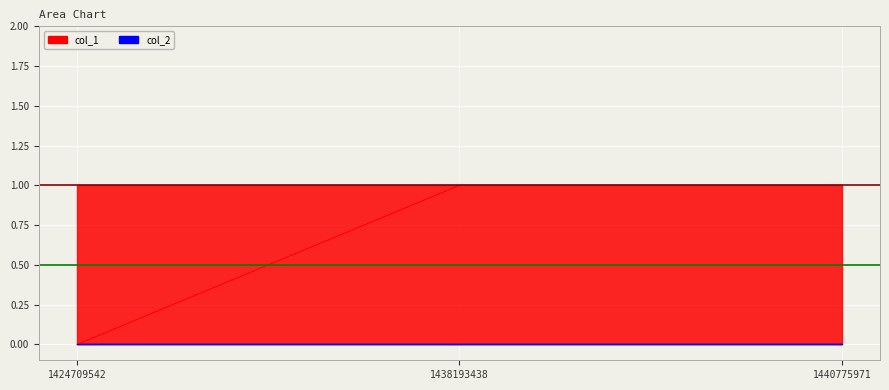

What is the sum of all values?

2